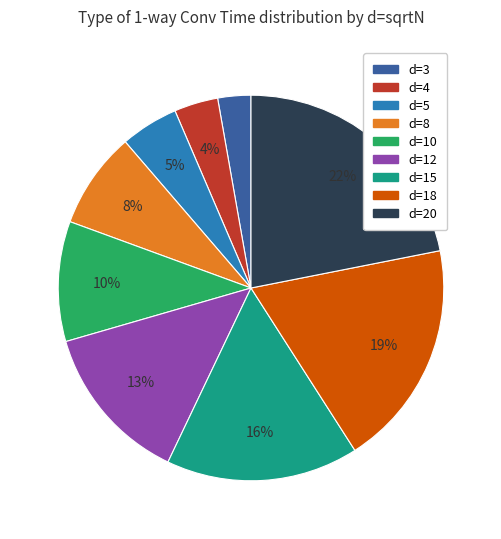

To the nearest percent, what is the average slice percentage?

11%